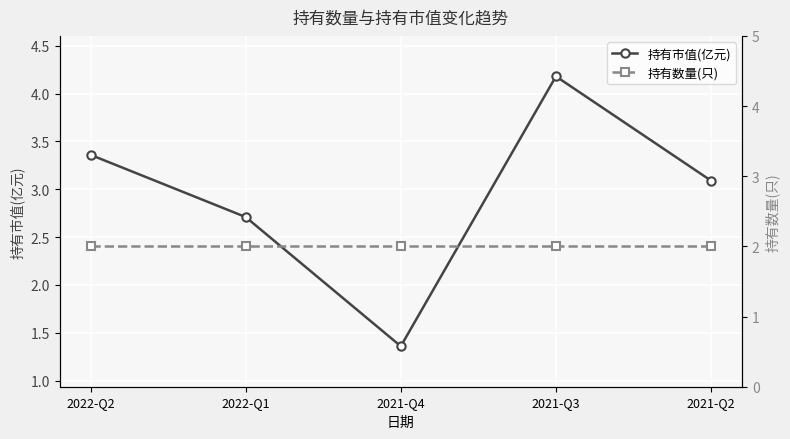

What is the sum of all 持有数量(只) values?

10.0